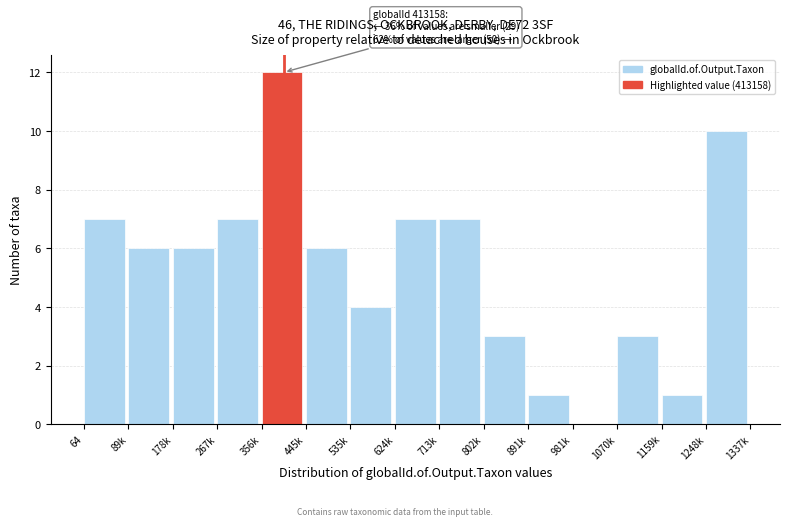

Reading left to right, what are all the values shown in this chart?

64=7	89k=6	178k=6	267k=7	356k=12	445k=6	535k=4	624k=7	713k=7	802k=3	891k=1	981k=0	1070k=3	1159k=1	1248k=10